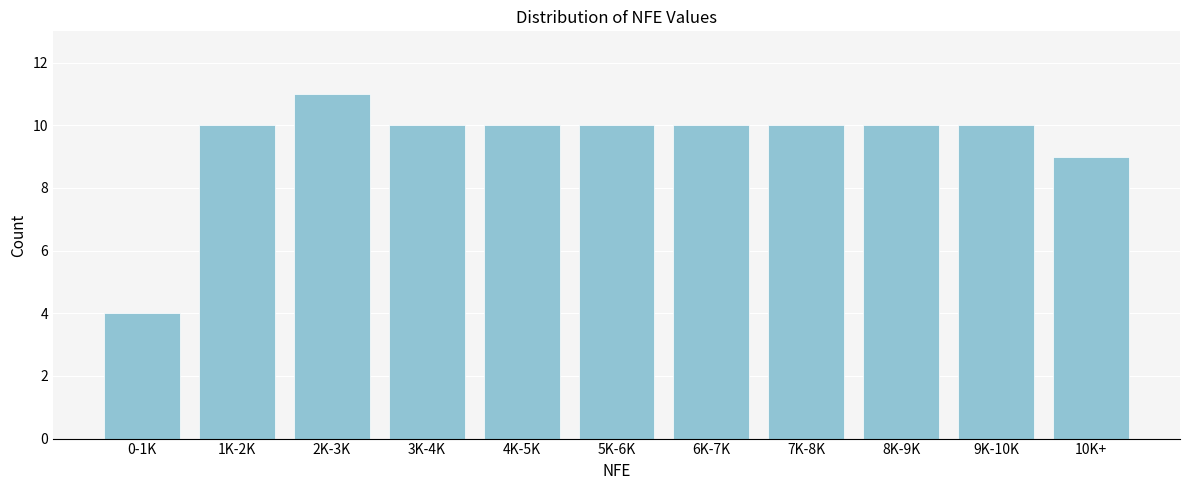

Reading right to left, transcribe all the data shown in this chart.

10K+=9	9K-10K=10	8K-9K=10	7K-8K=10	6K-7K=10	5K-6K=10	4K-5K=10	3K-4K=10	2K-3K=11	1K-2K=10	0-1K=4